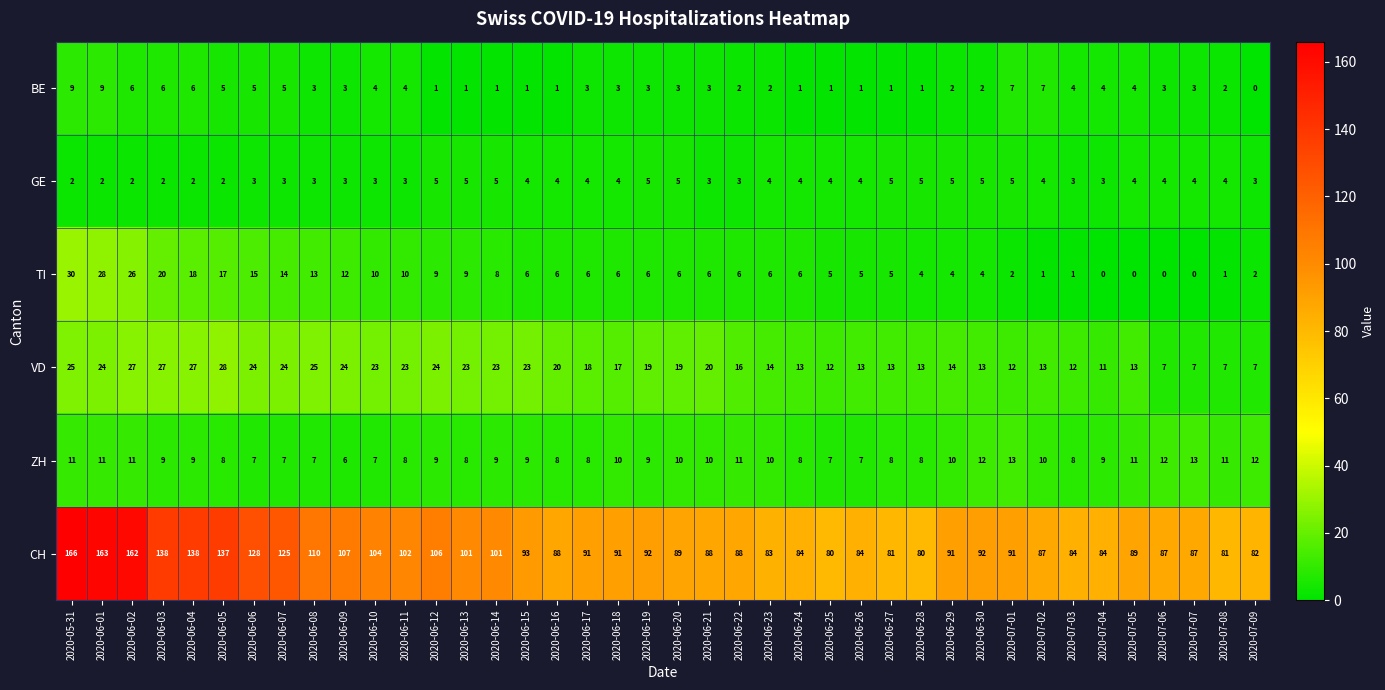

At which label does ZH first exceed 9?

2020-05-31